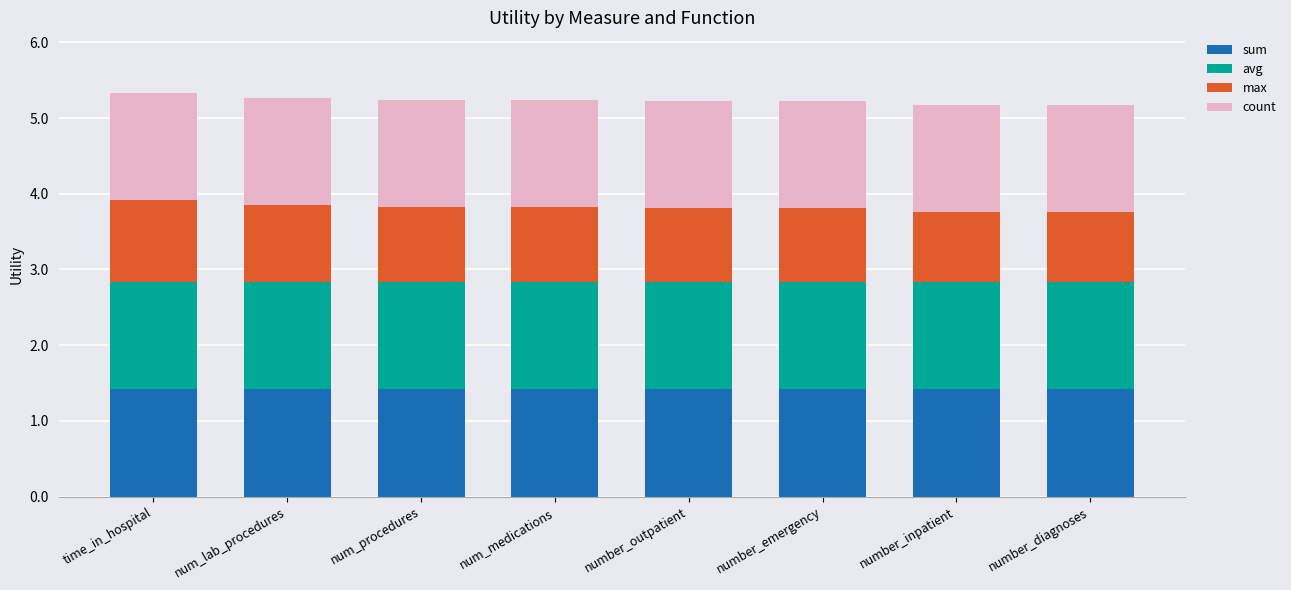

What is the lowest value of the sum series?

1.4